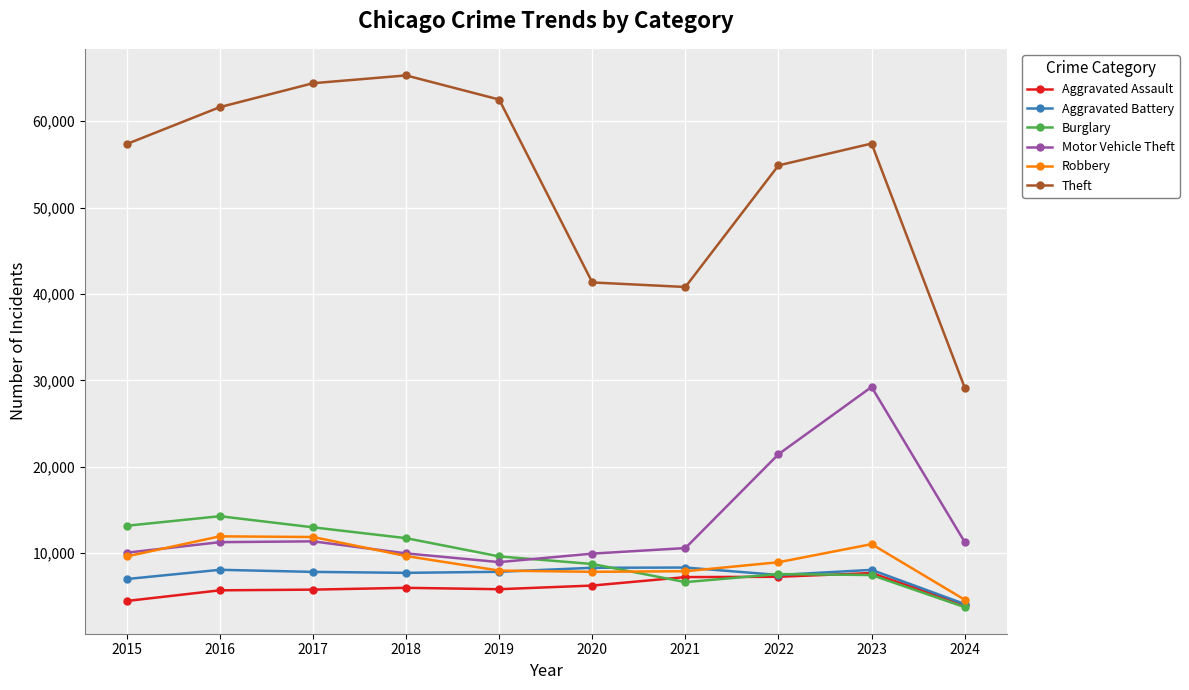

Which series changed the most between 2015 and 2016?

Theft